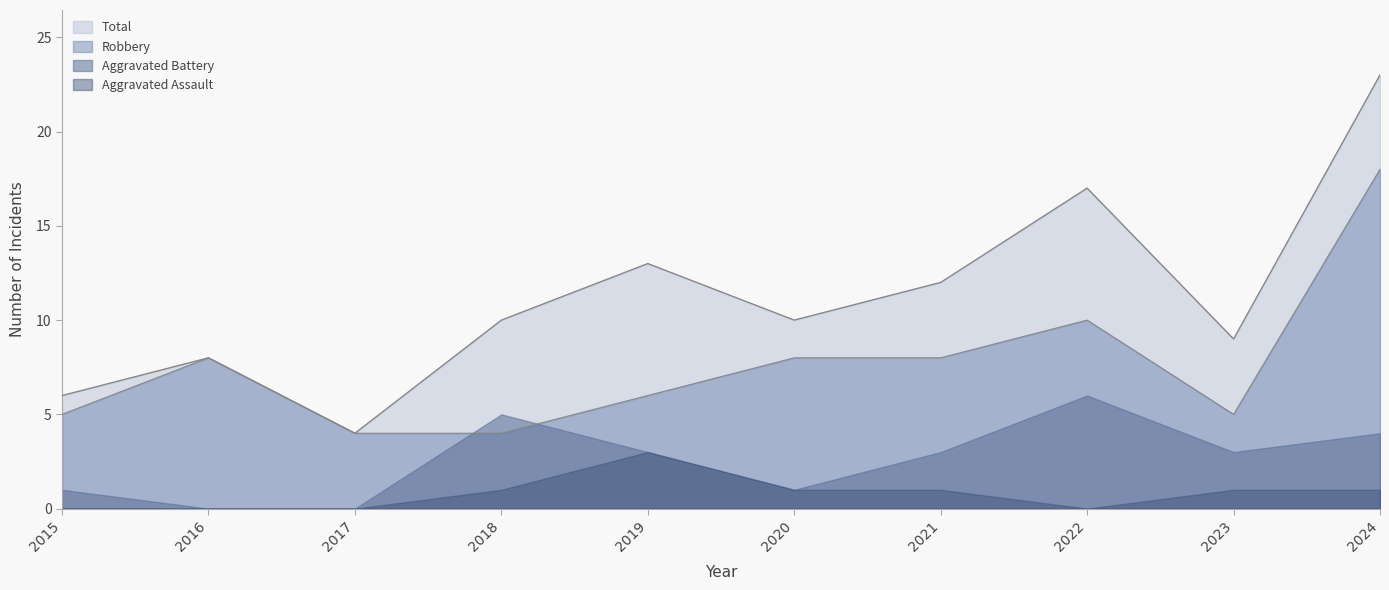

In Robbery, how many points are lower than both neighbors (excluding endpoints)?

1